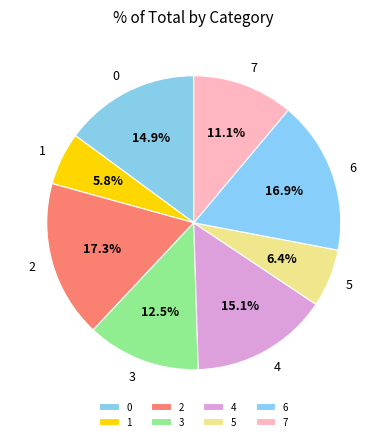

Which has a higher value, 1 or 2?

2